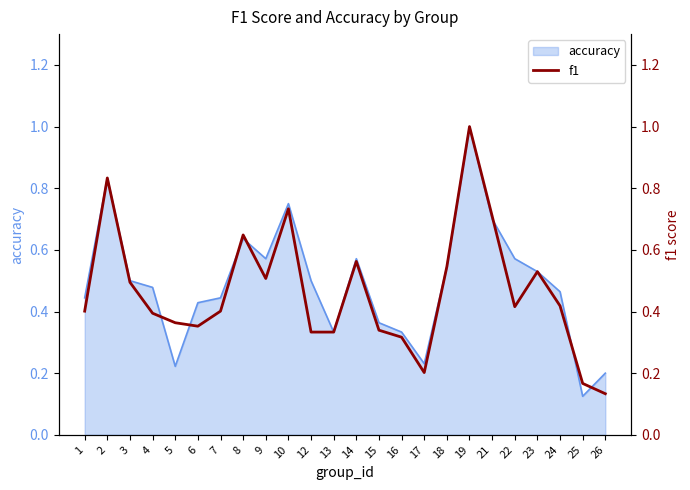

What is the sum of the values at 16 and 23?

0.8